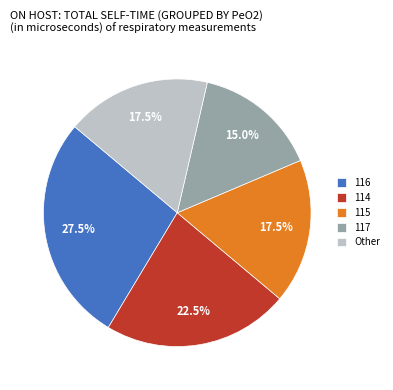

Count the number of slices in the pie.

5